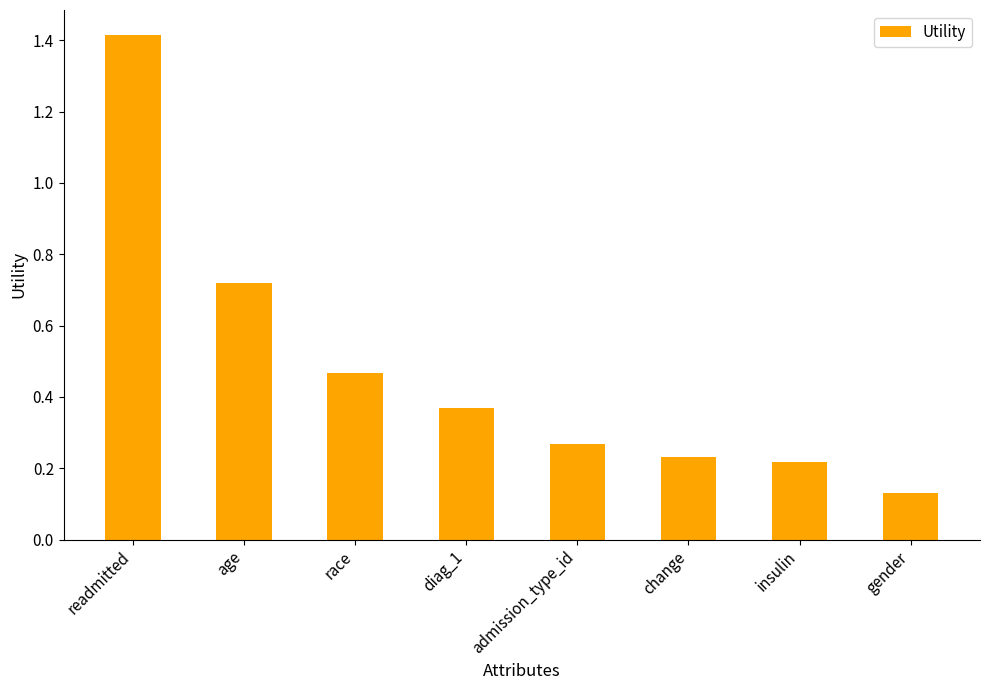

What is the change in value from age to race?

-0.3